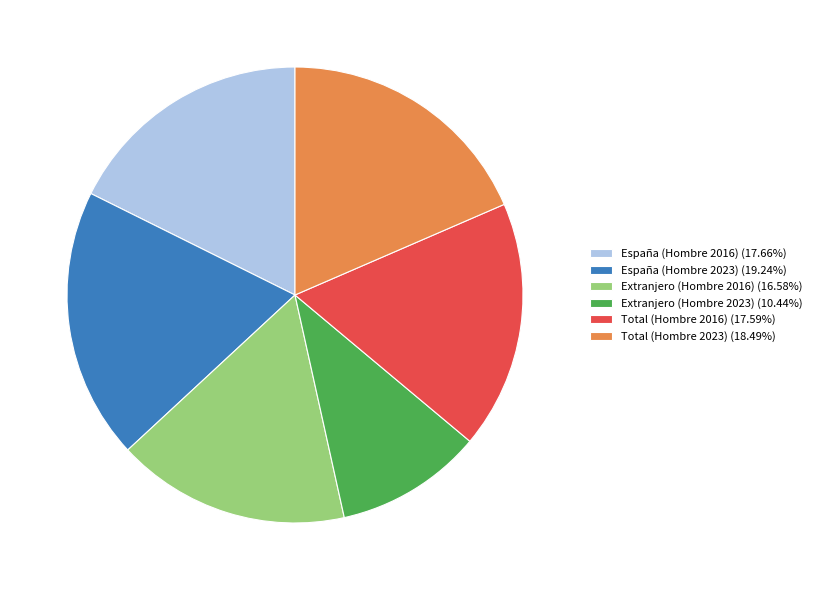

What is the largest slice in the pie chart?

España (Hombre 2023)